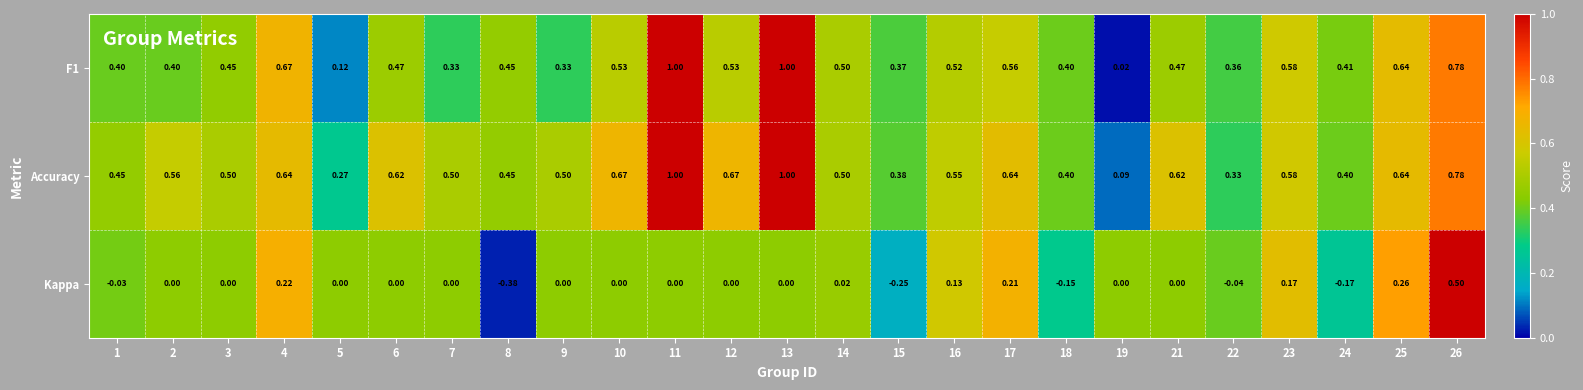

Between 2 and 26, which series saw the biggest shift?

Kappa